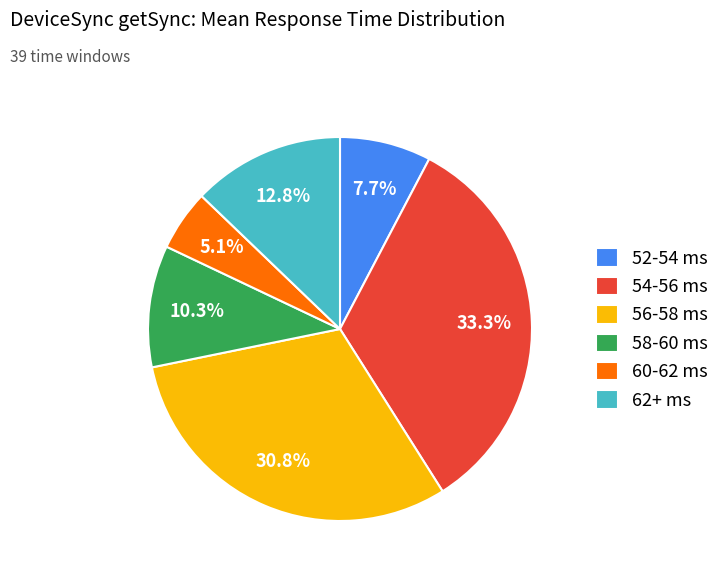

How many segments does this pie chart have?

6